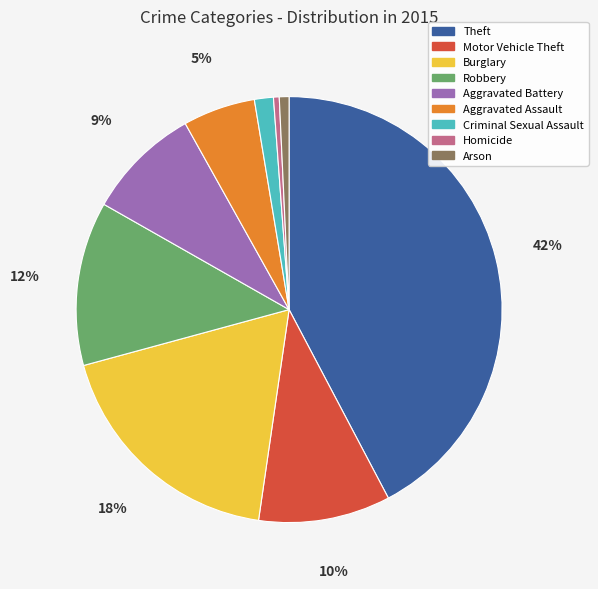

Approximately how many times larger is the value at Aggravated Assault compared to Robbery?

0.4